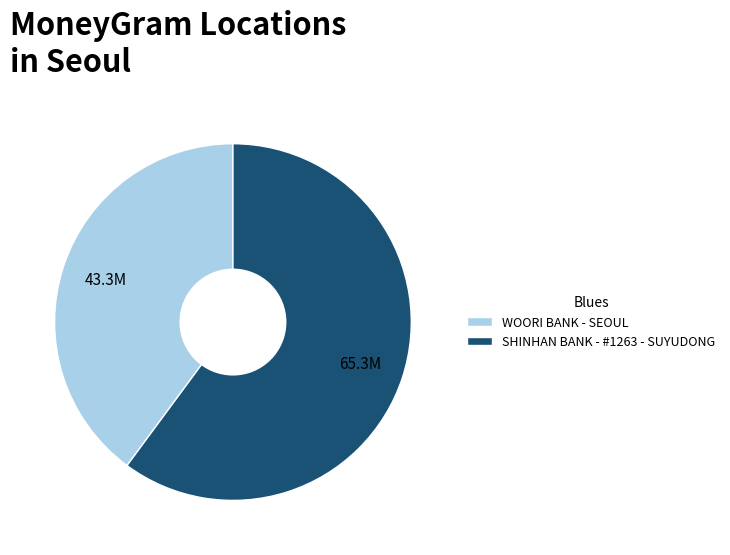

Is the sum of WOORI BANK - SEOUL and SHINHAN BANK - #1263 - SUYUDONG greater than half?

Yes